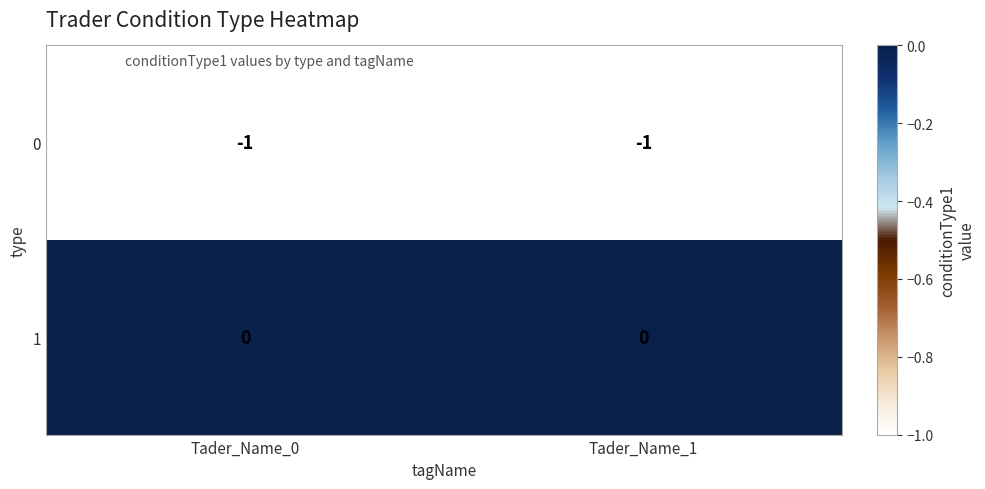

What is the spread (max minus min) of values at Tader_Name_1?

1